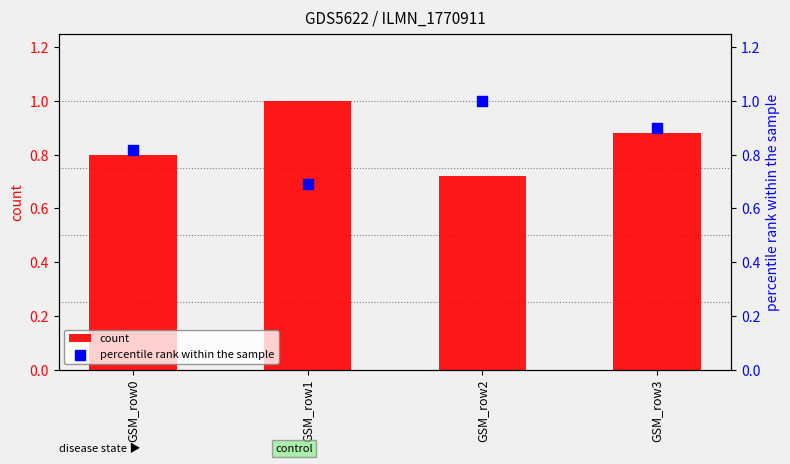

Which series has the largest Y range (max minus min)?

percentile rank within the sample